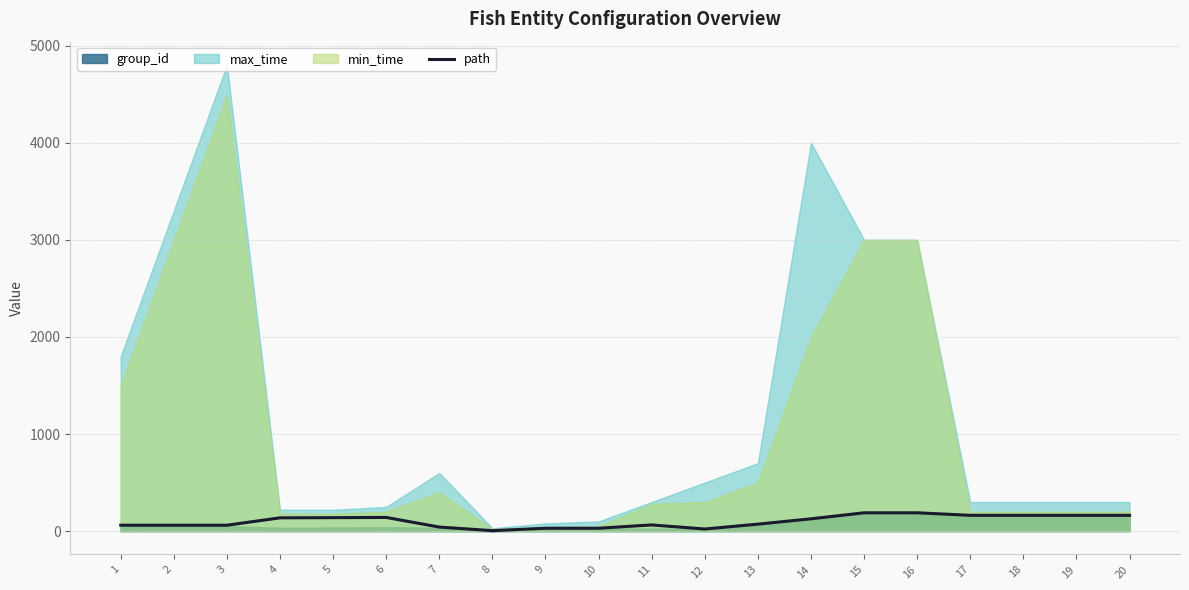

Does the chart display data point markers on the line(s)?

No